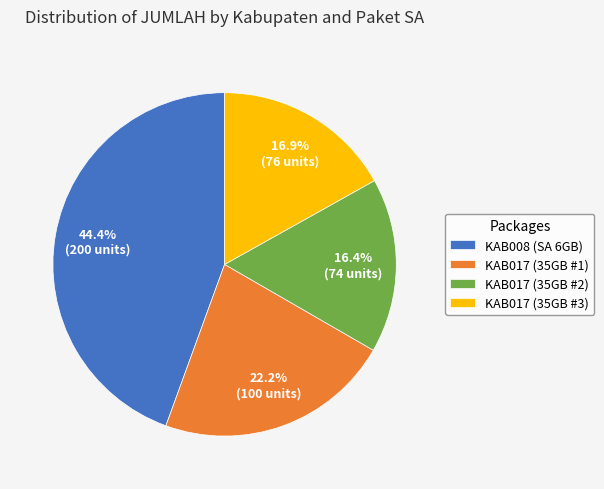

Between KAB017 (35GB #2) and KAB008 (SA 6GB), which is larger?

KAB008 (SA 6GB)